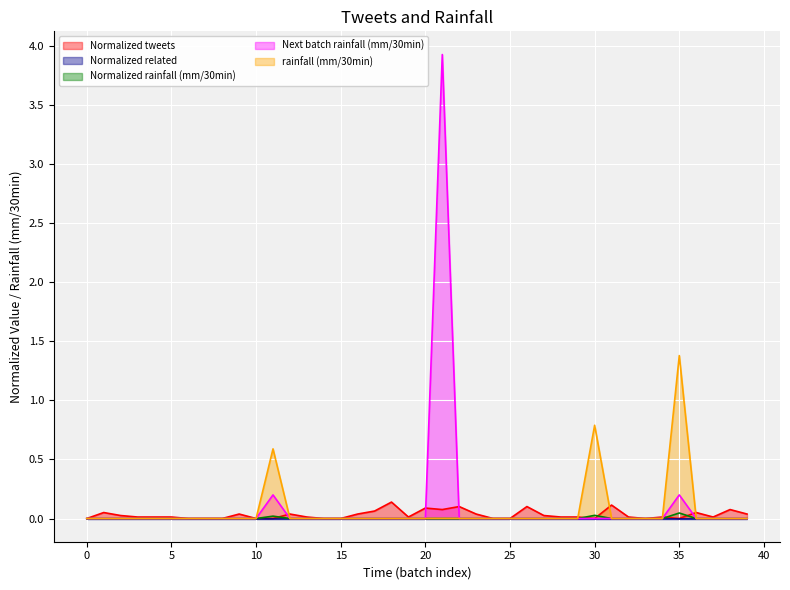

How many values in the Next batch rainfall (mm/30min) series exceed 0?

3